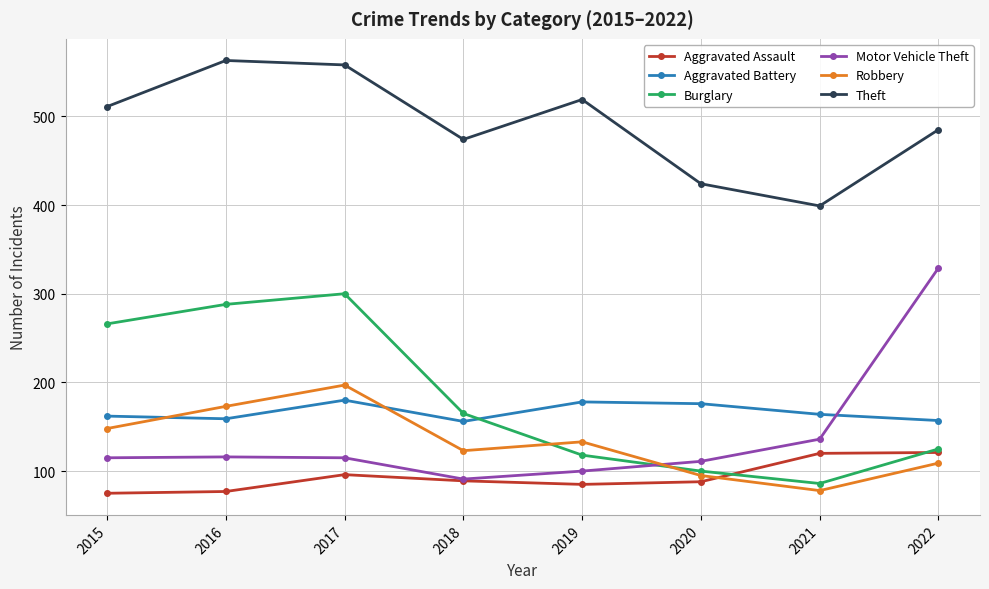

Which series ends up on top after the final intersection of Robbery and Aggravated Assault?

Aggravated Assault